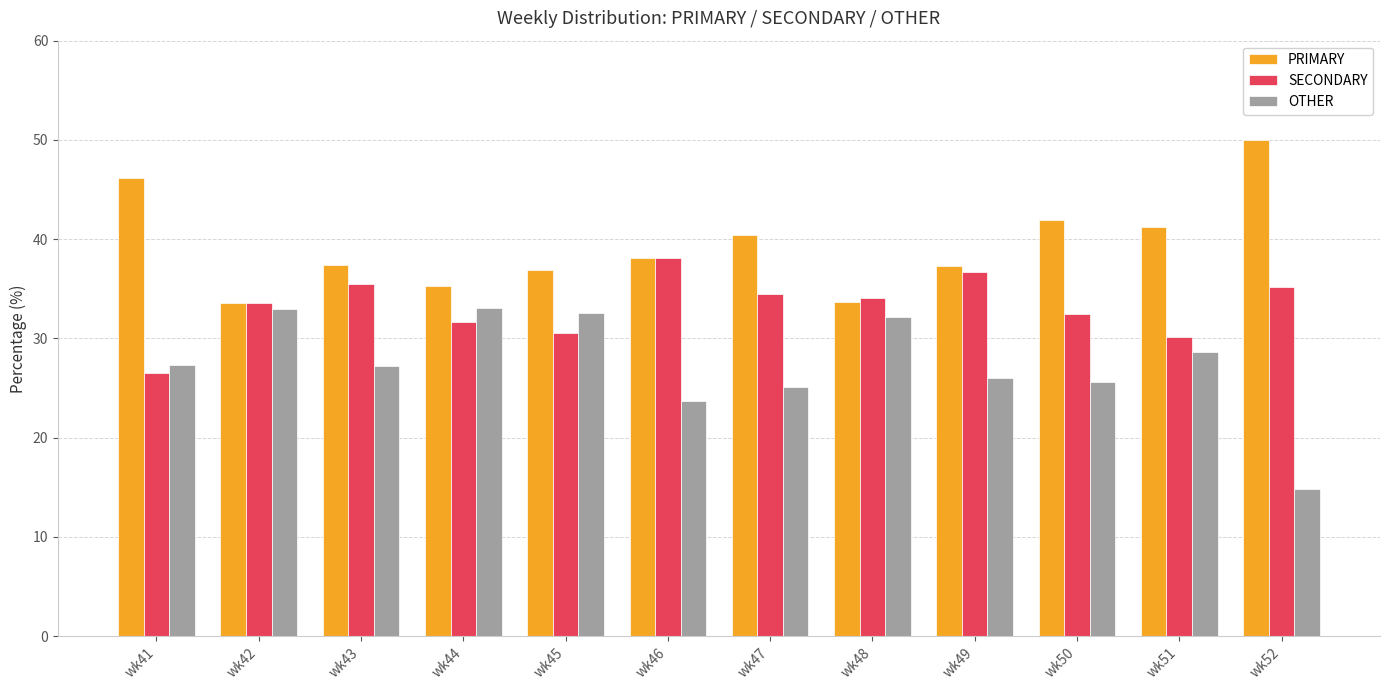

How many distinct data groups are displayed?

3